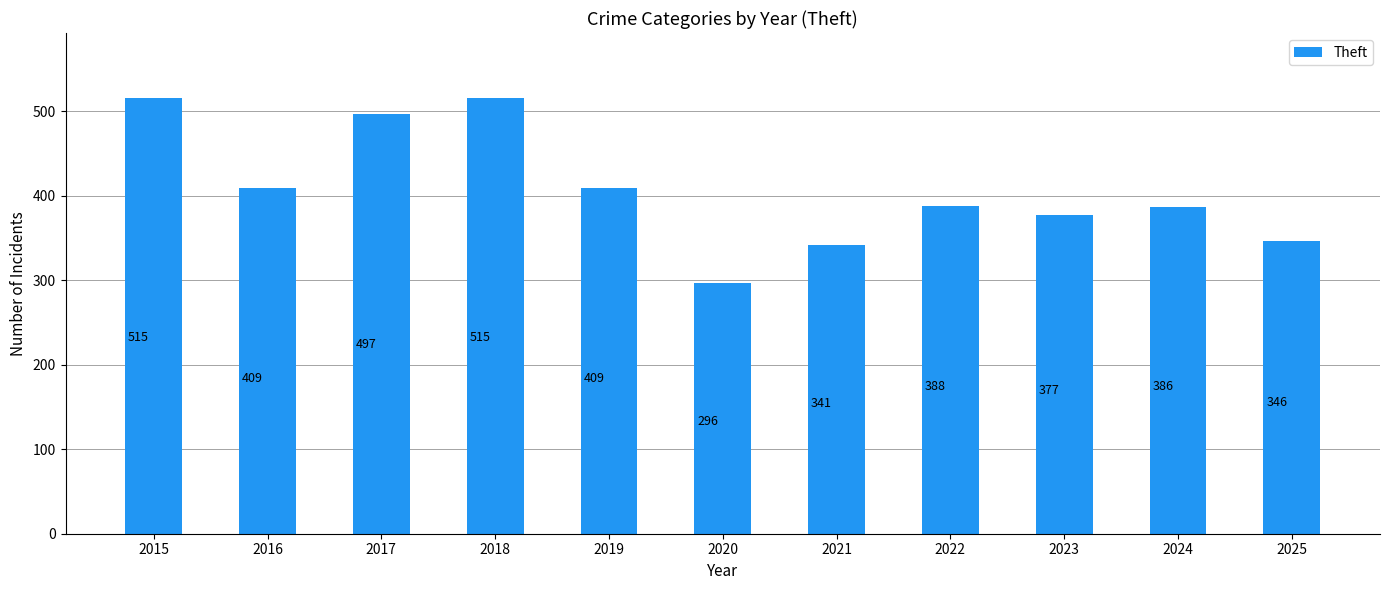

What is the change in value from 2018 to 2022?

-127